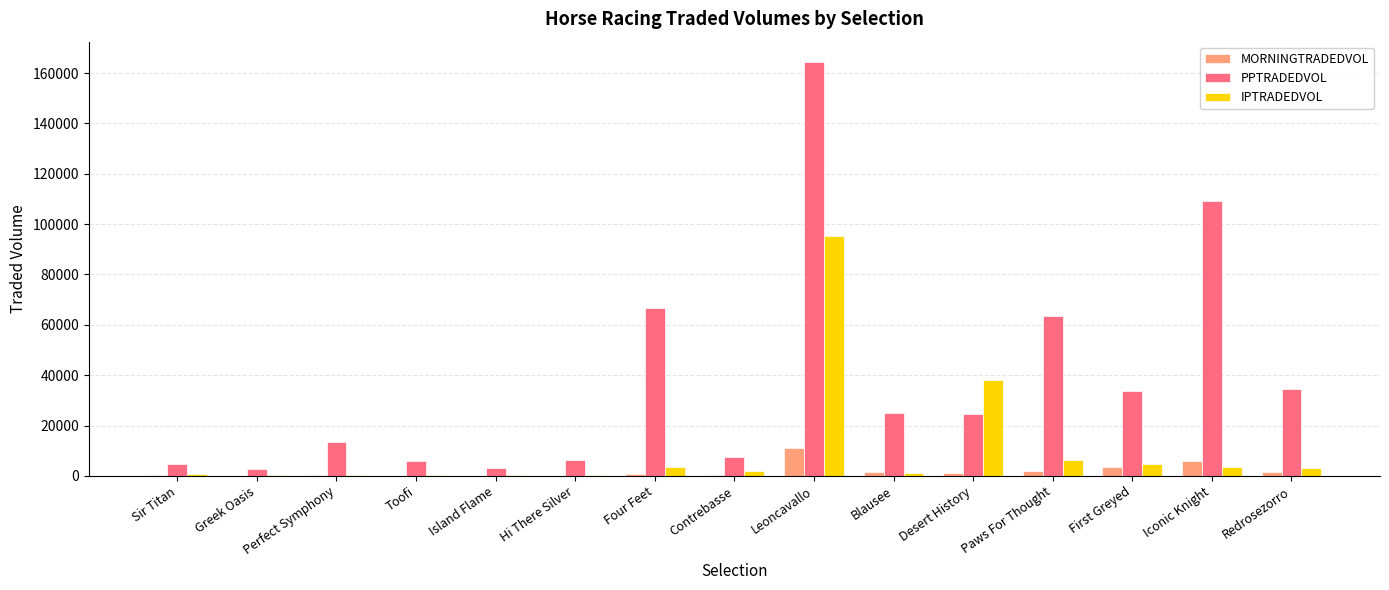

Where is IPTRADEDVOL nearest to the value 47814?

Desert History